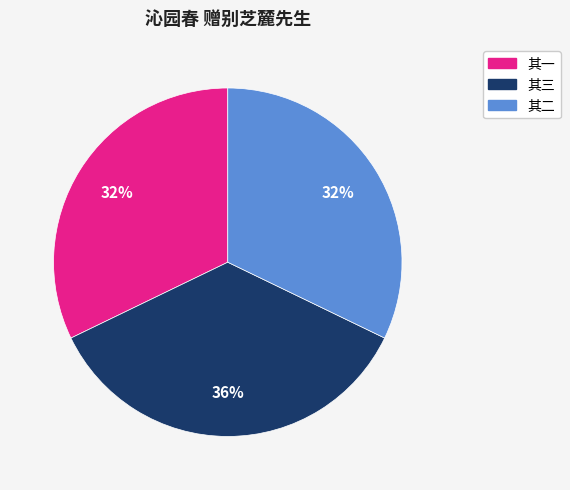

To the nearest percent, what is the average slice percentage?

33%